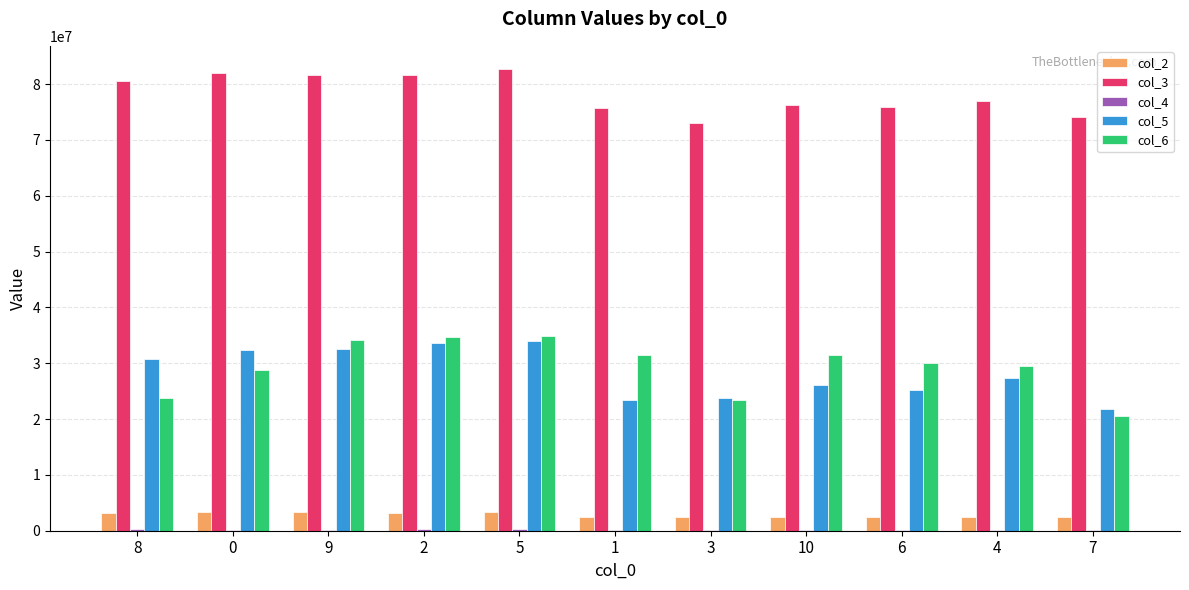

How many groups of bars are there?

11